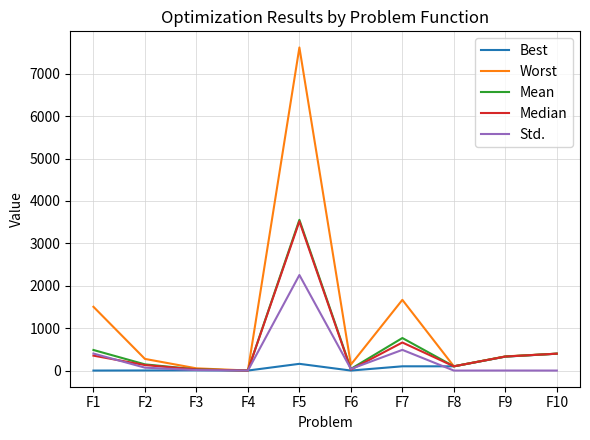

Does the chart have visible grid lines?

Yes